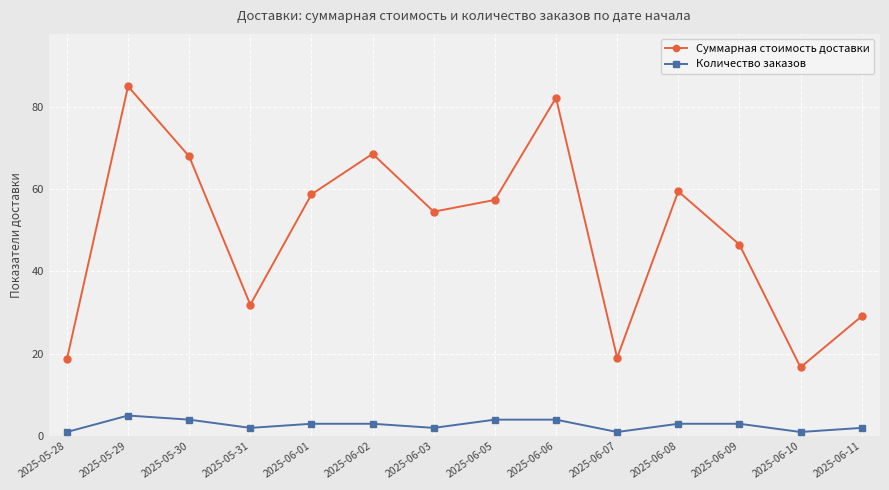

At which category is the sum across all series the highest?

2025-05-29